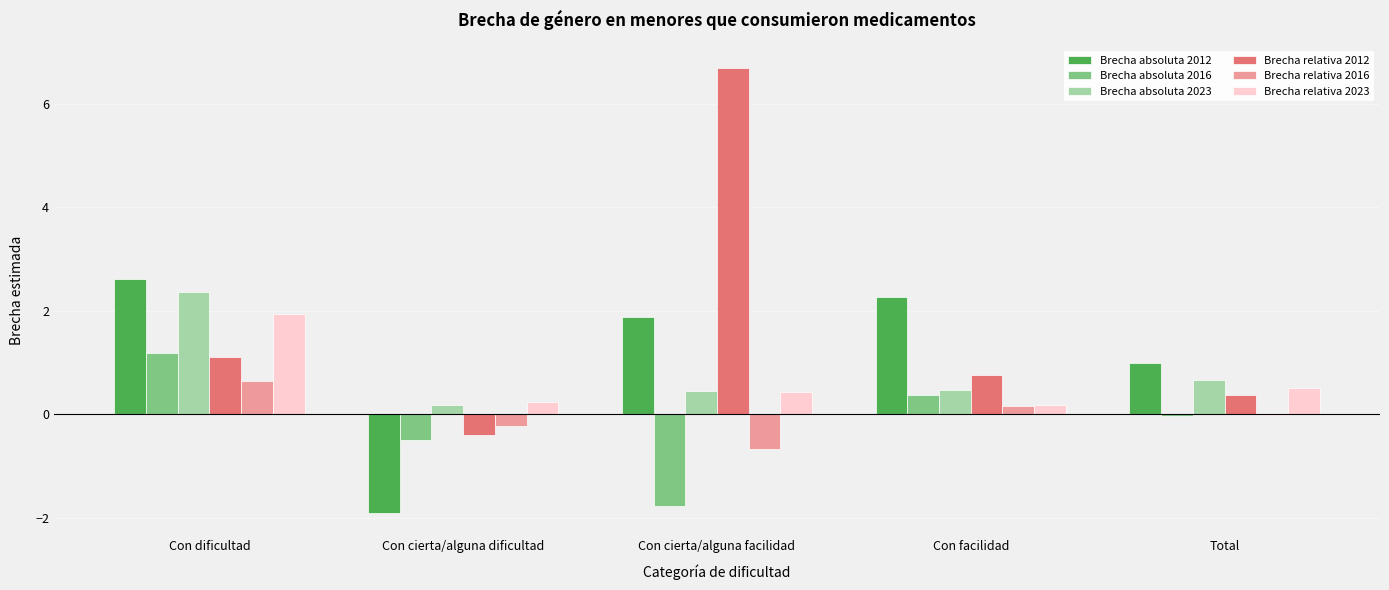

What is the sum of all Brecha relativa 2012 values?

8.5